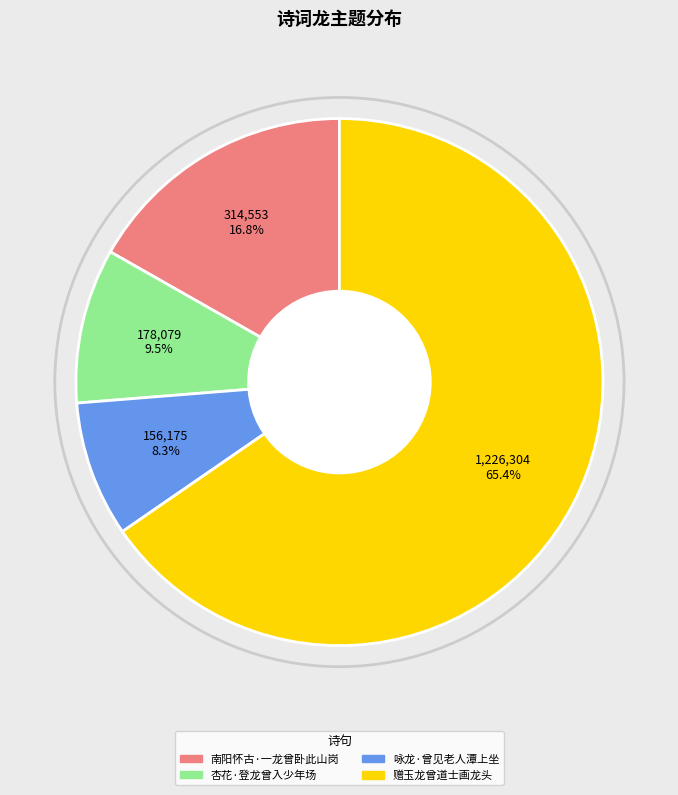

Which slice is the largest?

赠玉龙曾道士画龙头